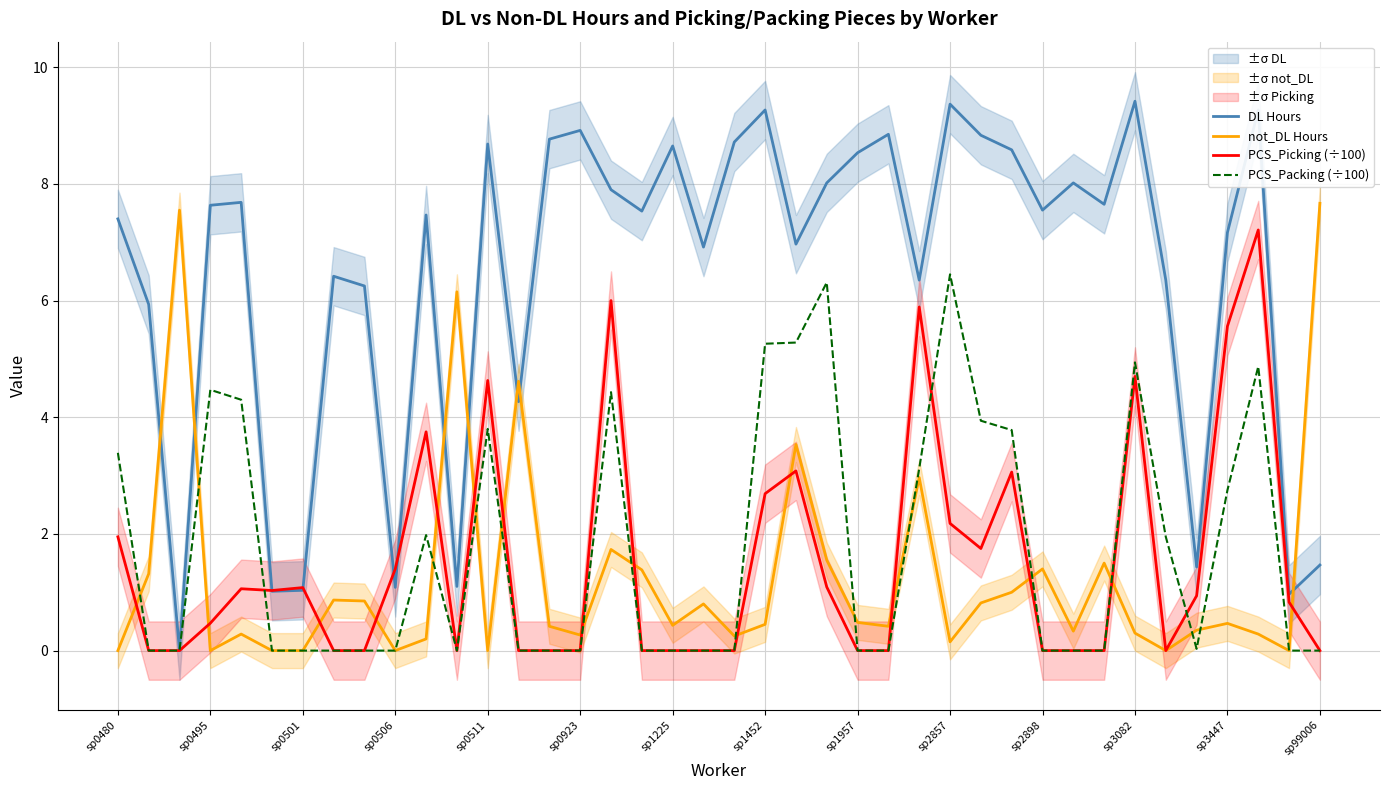

What is the difference between the maximum and minimum values in the PCS_Picking (÷100) series?

7.2